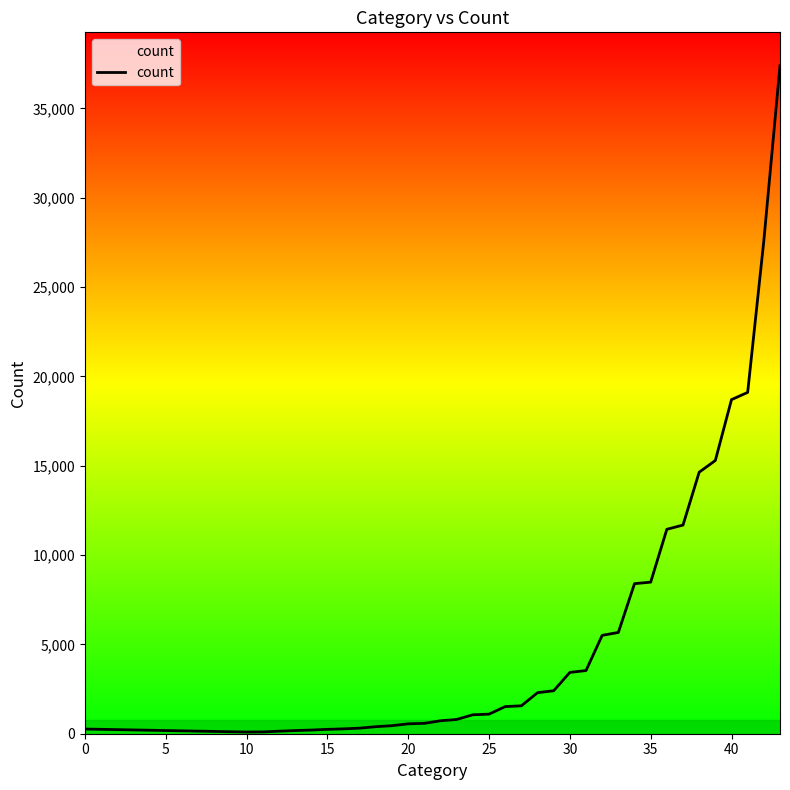

What is the greatest value displayed?

37384